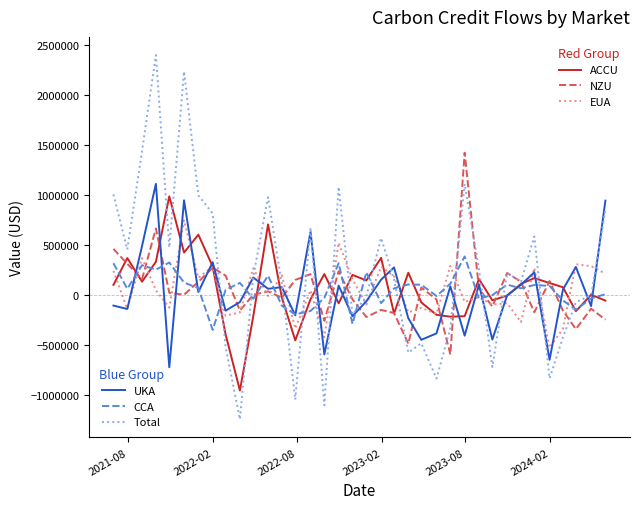

What is the minimum value shown in the chart?

-1245957.1